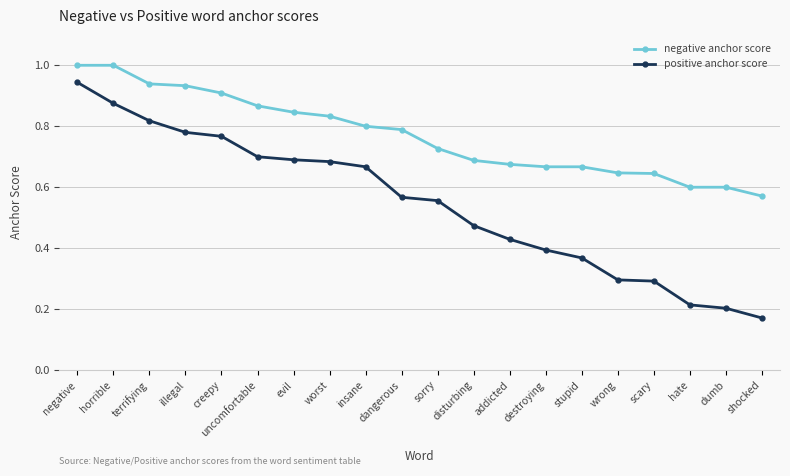

What is the maximum value for negative anchor score?

1.0